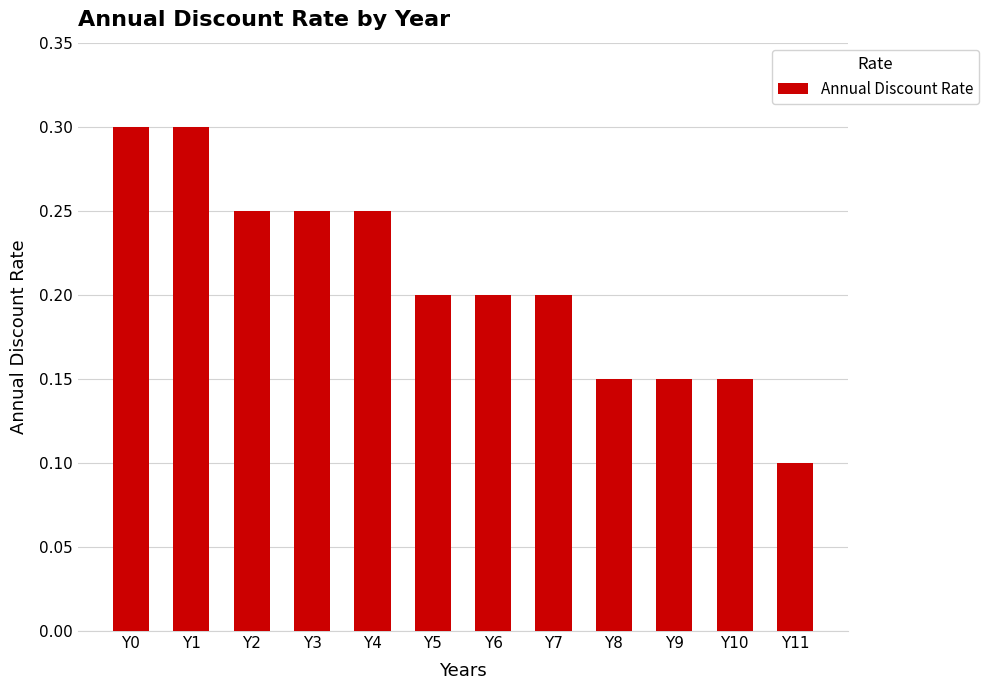

Does the chart contain any negative values?

No